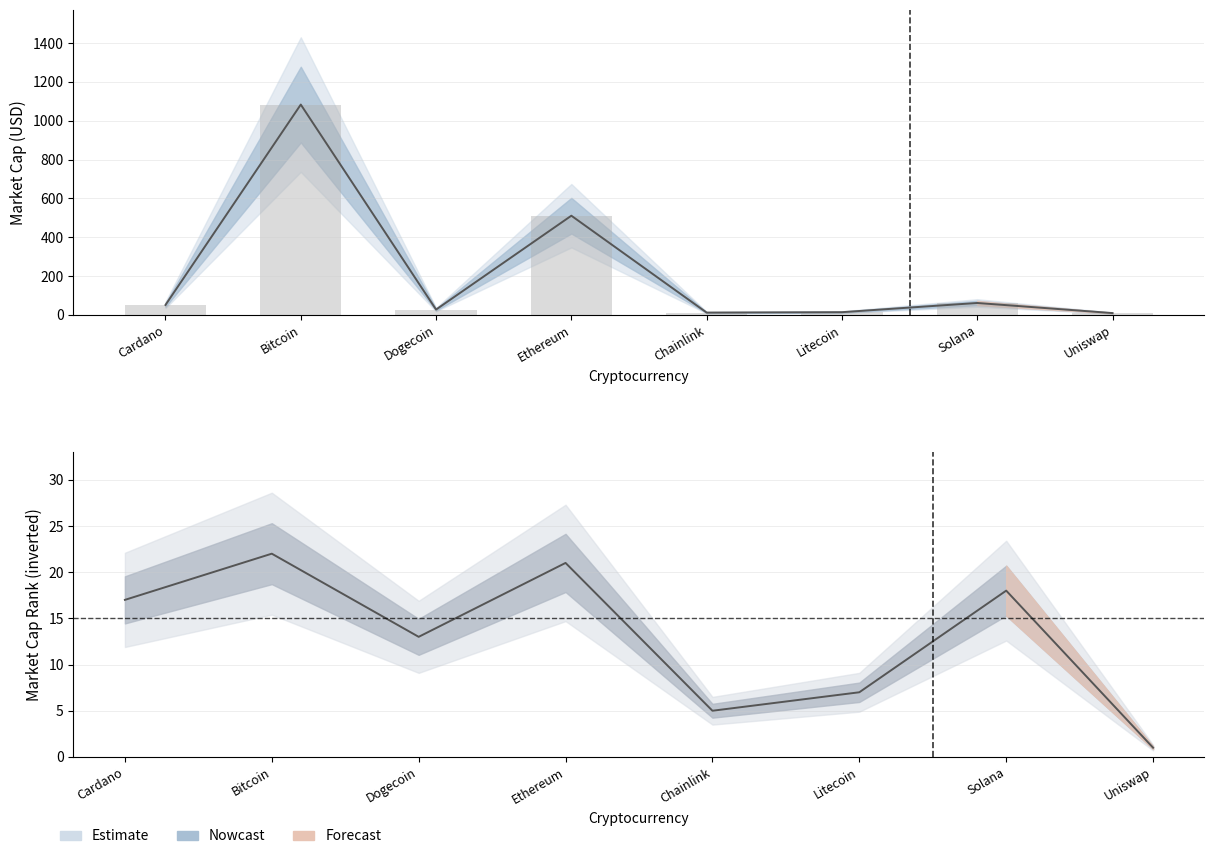

Between Bitcoin and Ethereum, which series saw the biggest shift?

market_cap